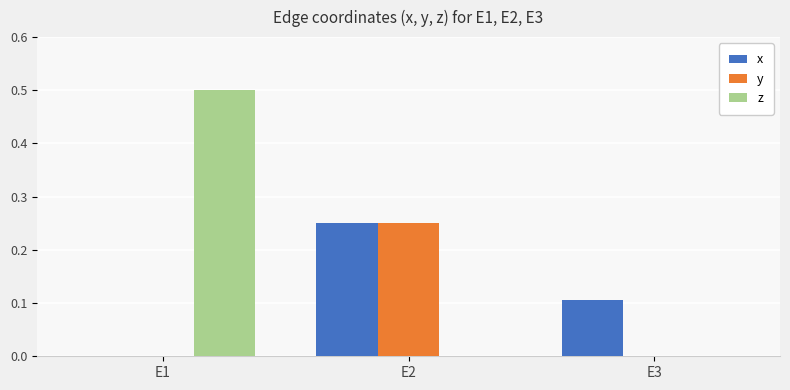

How many values in the x series exceed 0?

2